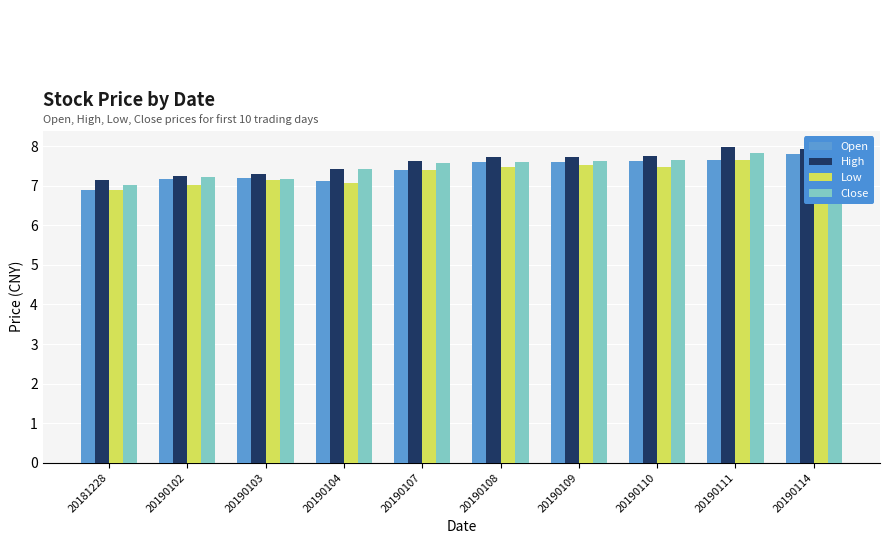

What is the highest value of the Low series?

7.7